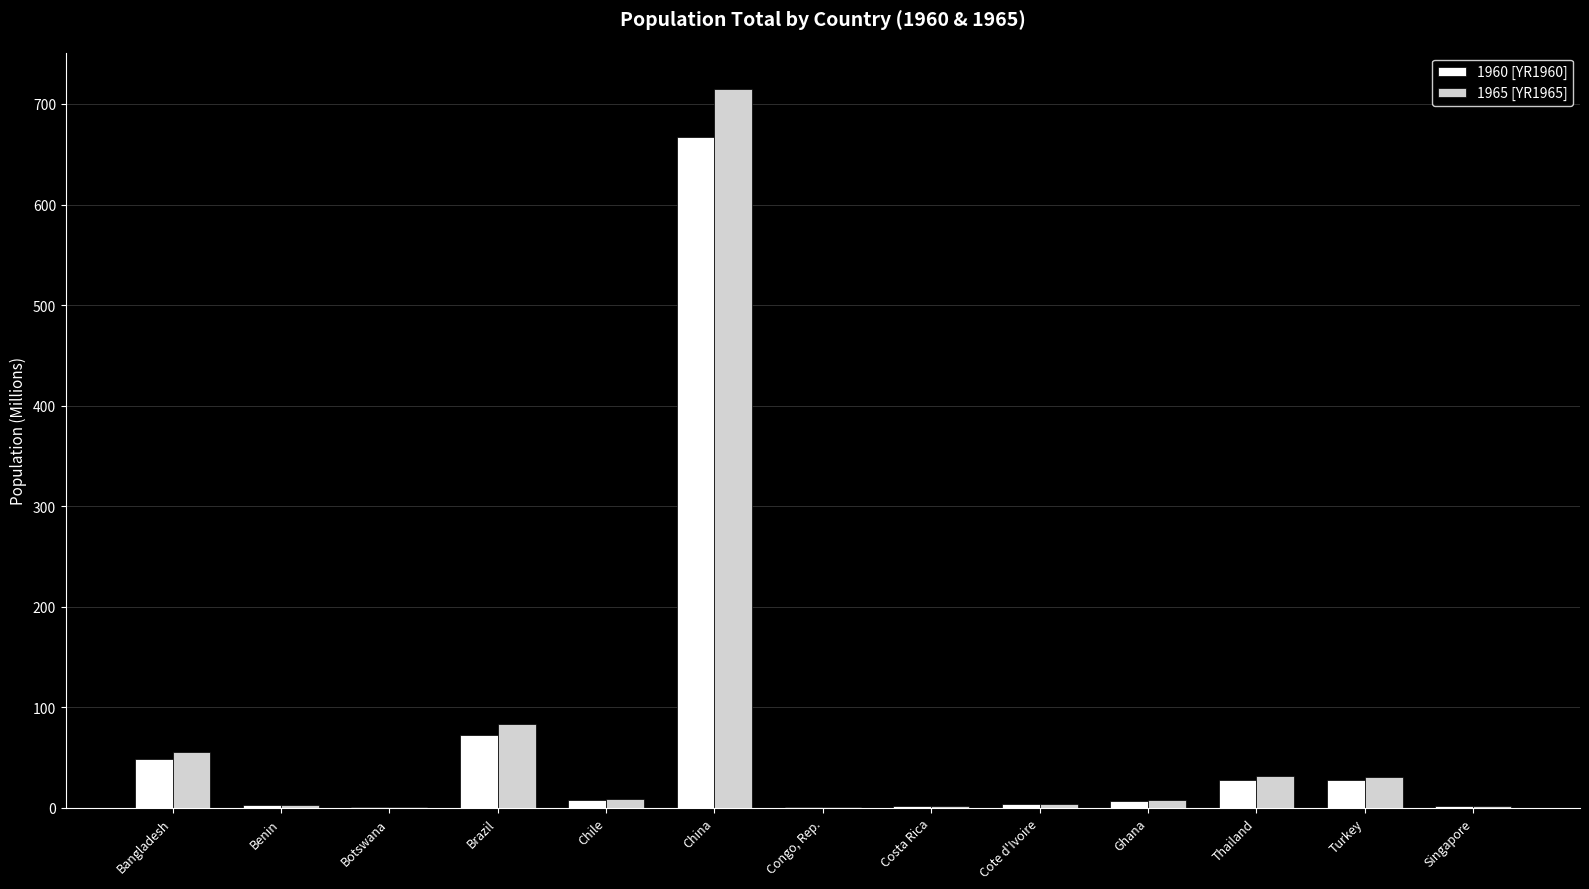

What is the sum of all 1965 [YR1965] values?

945.5